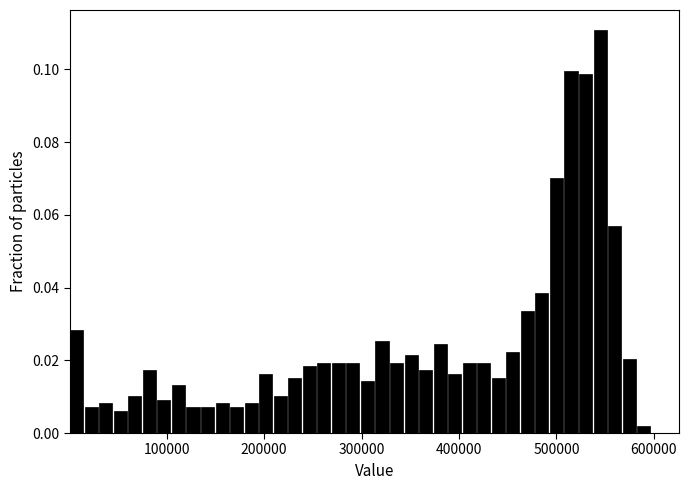

Around what value on the x-axis is the tallest bar? Give the approximate position of its centre, as read against the axis.

540000